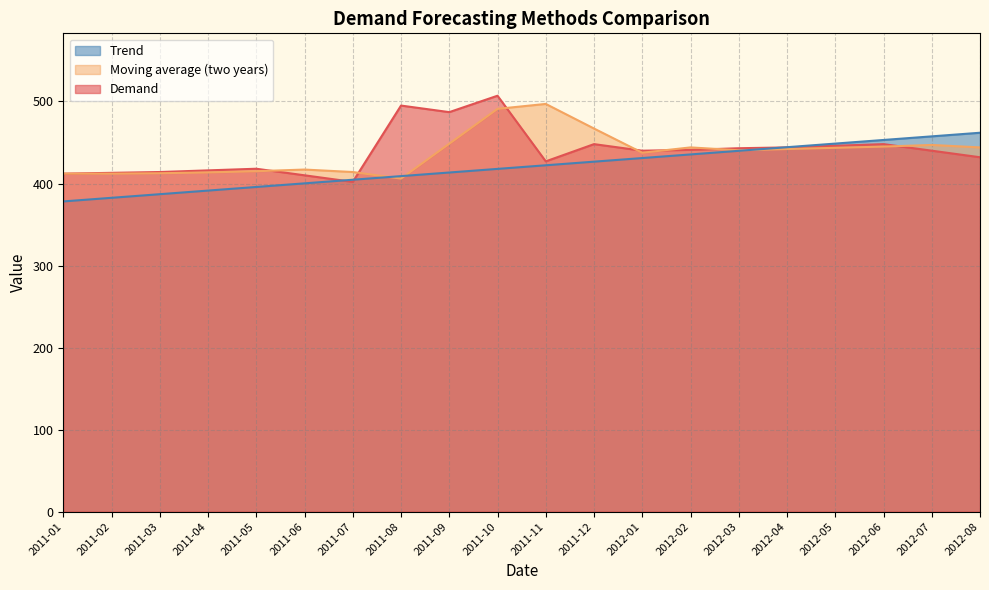

What is the greatest value displayed?

507.0